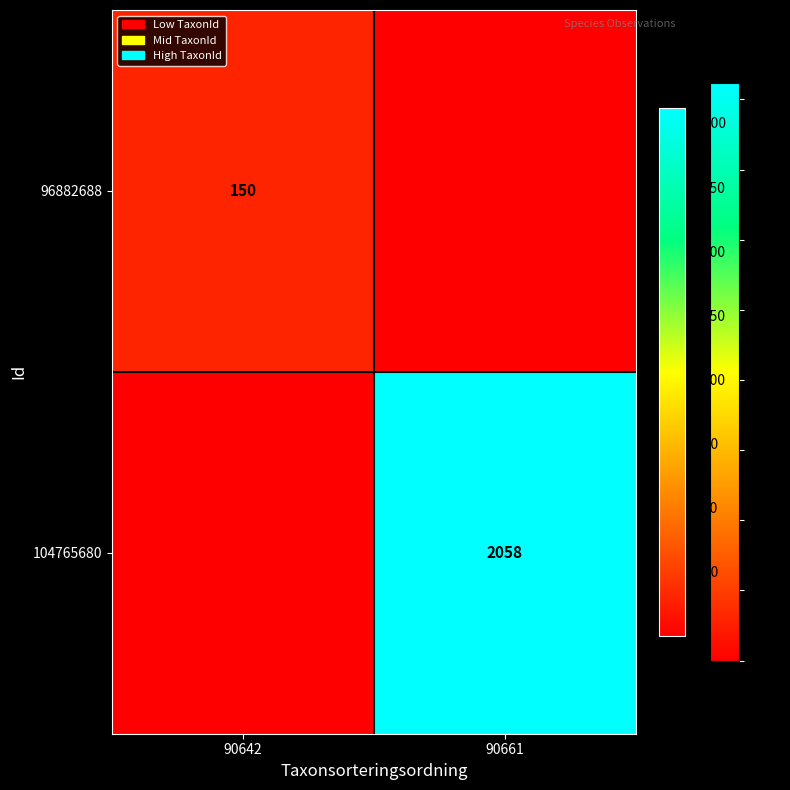

The value of 104765680 at 90661 is 2058. True or false?

True